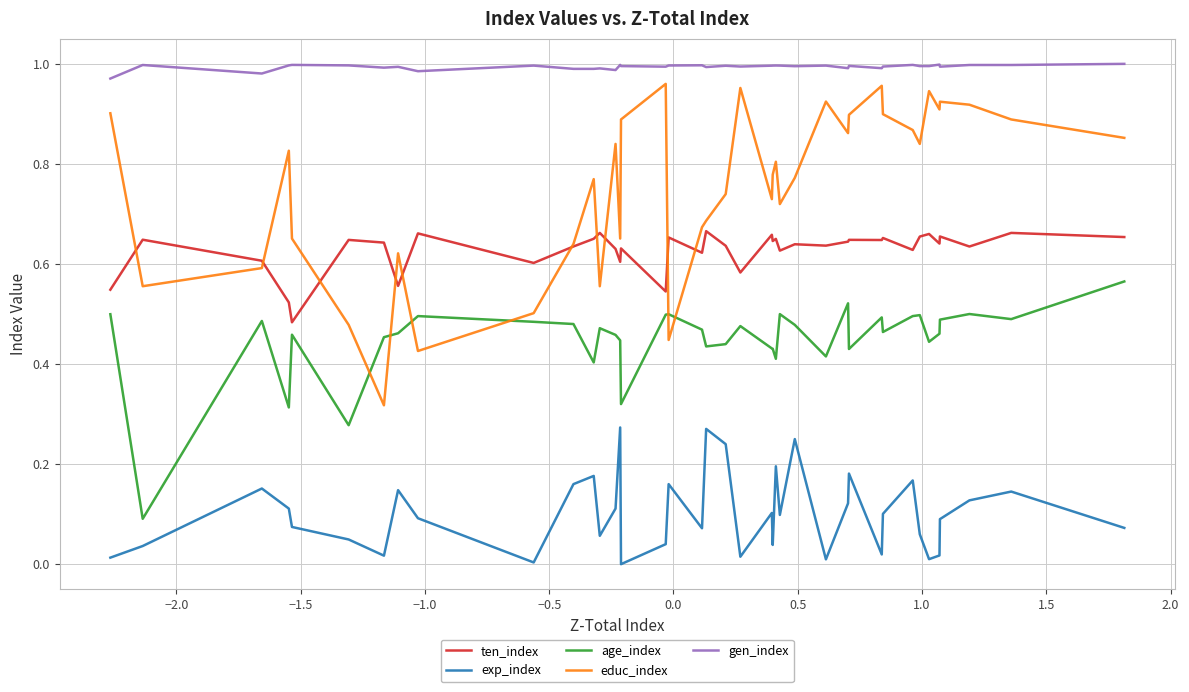

True or false: exp_index and ten_index intersect in this chart.

False